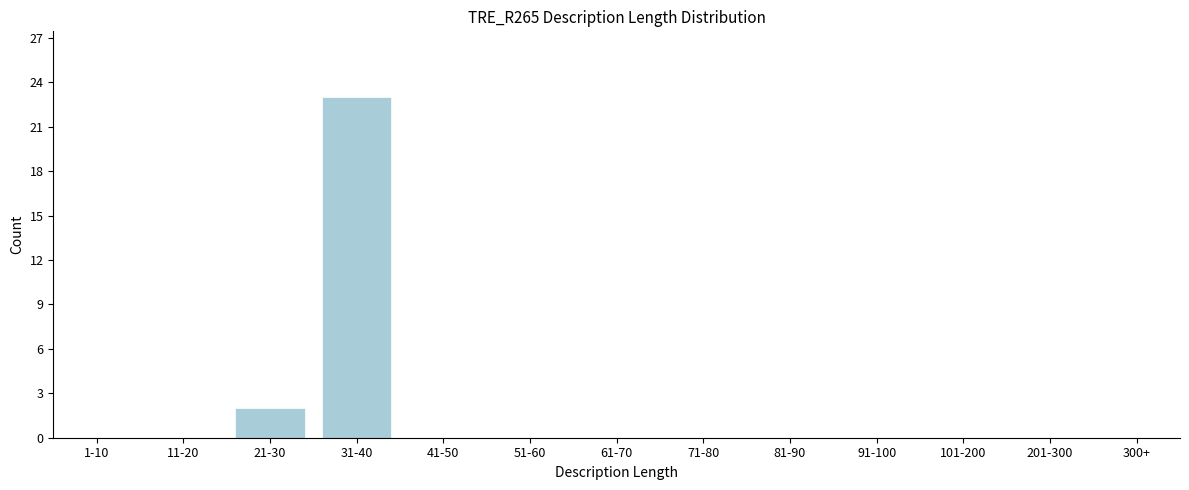

Reading left to right, what are all the values shown in this chart?

1-10=0	11-20=0	21-30=2	31-40=23	41-50=0	51-60=0	61-70=0	71-80=0	81-90=0	91-100=0	101-200=0	201-300=0	300+=0